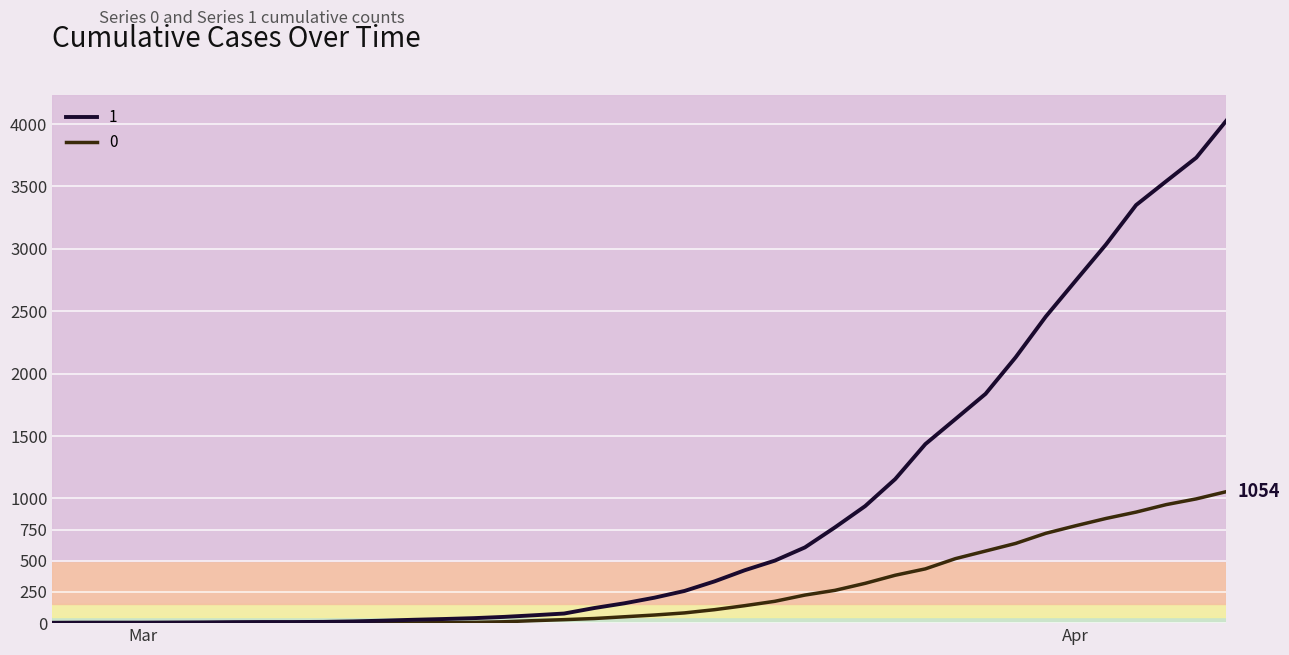

Rank the series by their maximum value, from highest to lowest.

1, 0